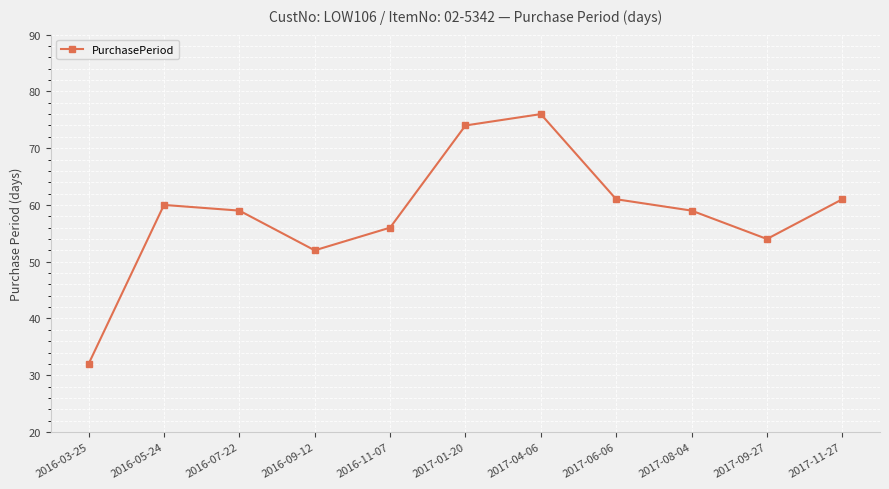

What is the value of the 8th point from the left?

61